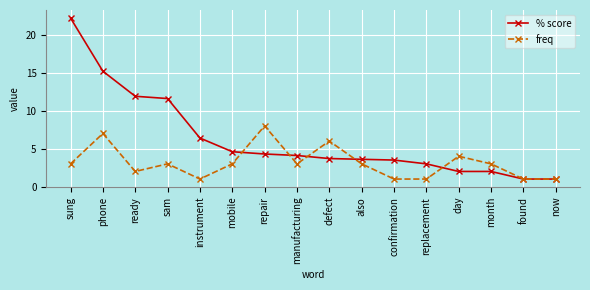

What is the minimum value for % score?

1.0